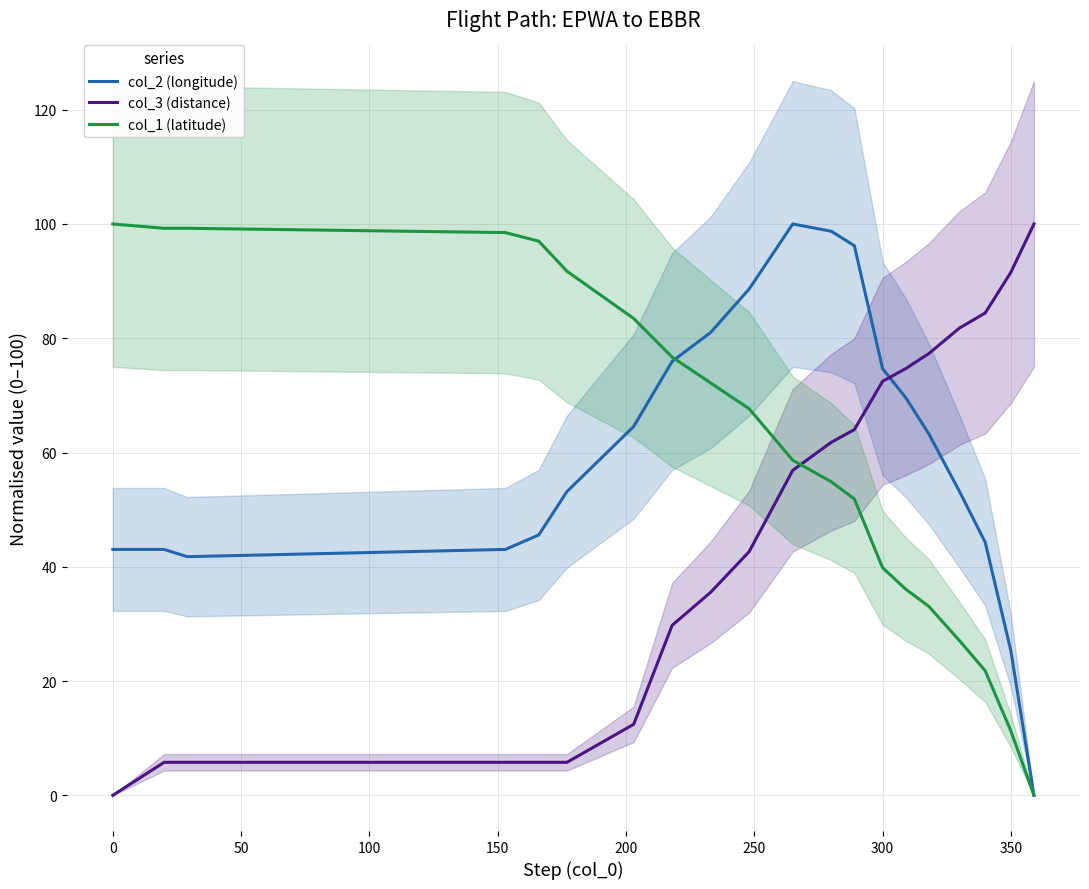

True or false: col_3 (distance) and col_2 (longitude) intersect in this chart.

True